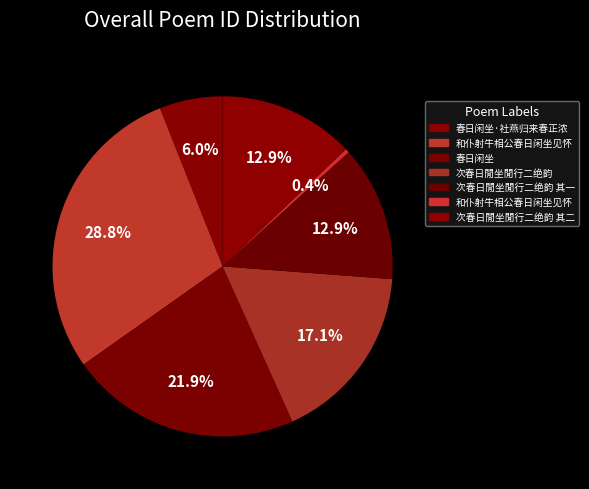

To the nearest percent, what is the average slice percentage?

14%